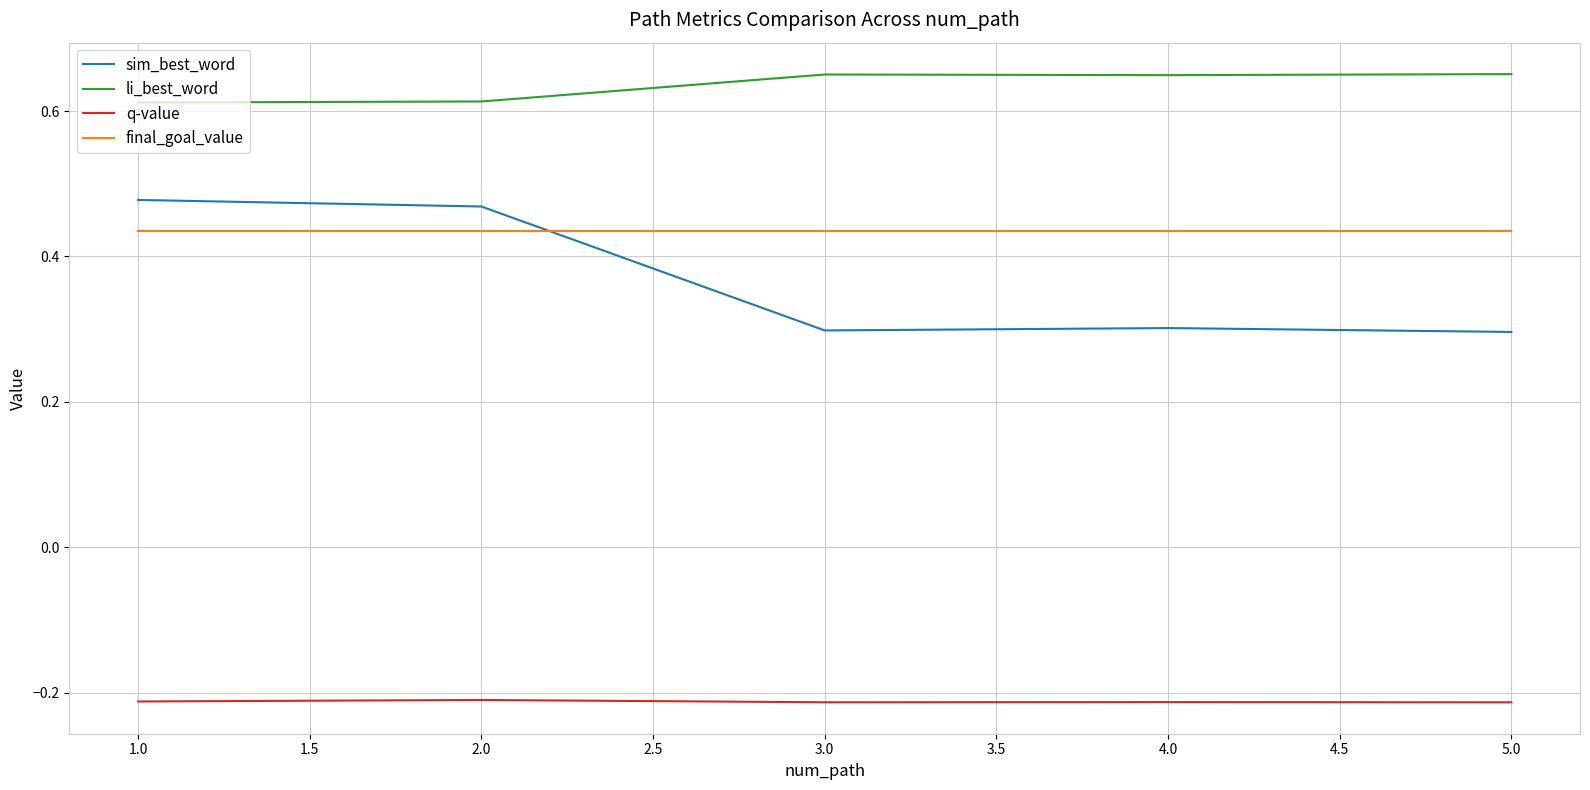

Which series has the largest total across all categories?

li_best_word